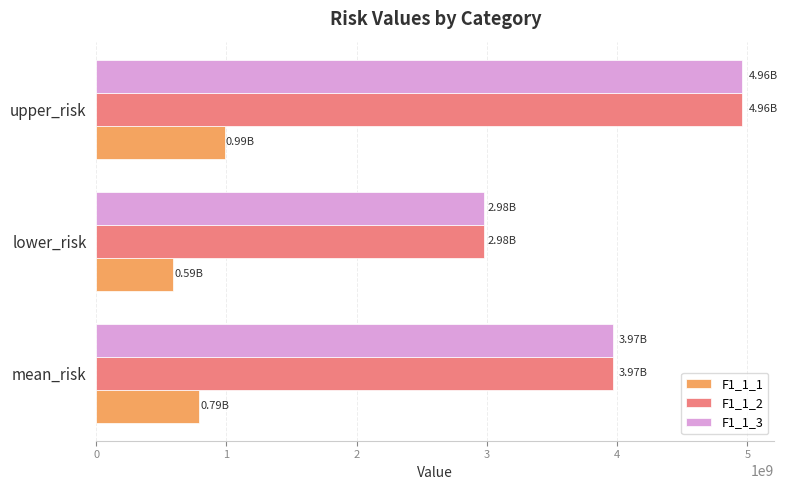

How many categories are shown in the chart?

3